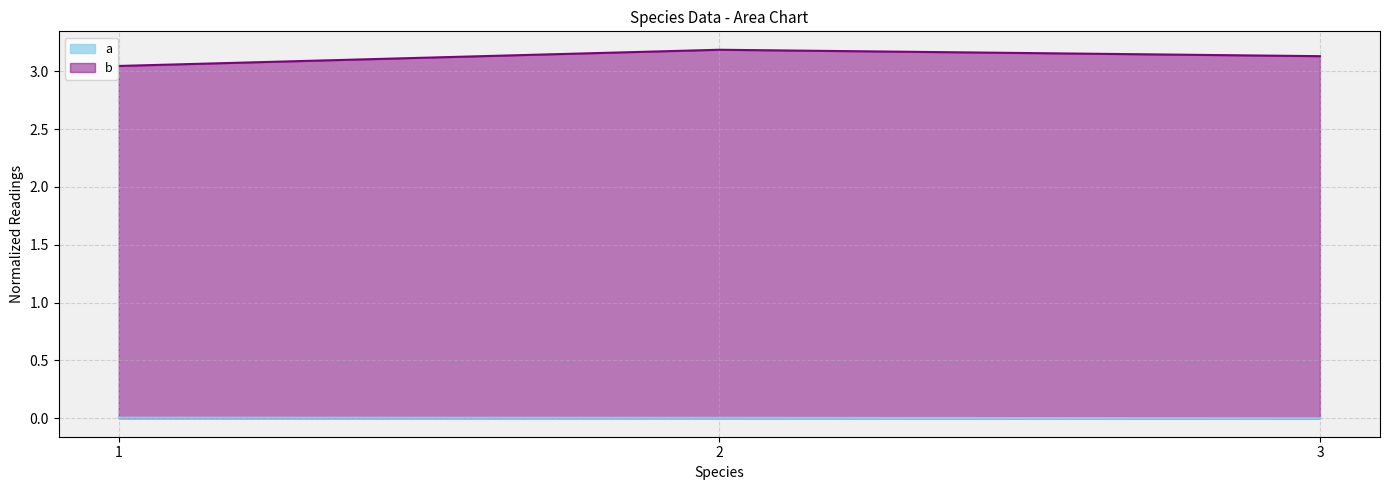

Which has a higher value, 3 or 2?

2